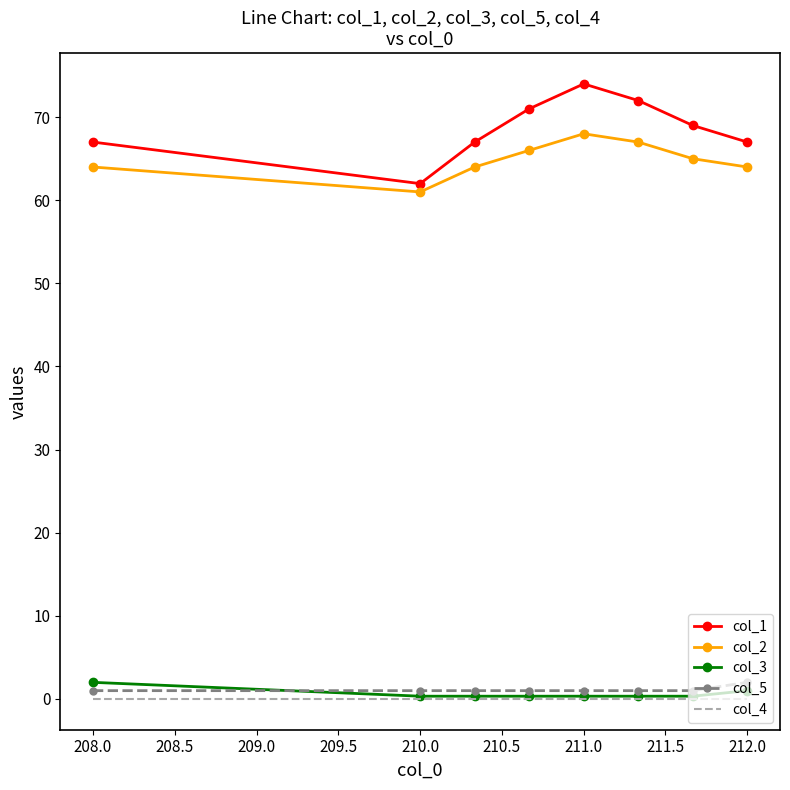

Reading right to left, transcribe all the data shown in this chart.

col_1: 67.0	69.0	72.0	74.0	71.0	67.0	62.0	67.0
col_2: 64.0	65.0	67.0	68.0	66.0	64.0	61.0	64.0
col_3: 1.0	0.3	0.3	0.3	0.3	0.3	0.3	2.0
col_5: 2.0	1.0	1.0	1.0	1.0	1.0	1.0	1.0
col_4: 0.0	0.0	0.0	0.0	0.0	0.0	0.0	0.0